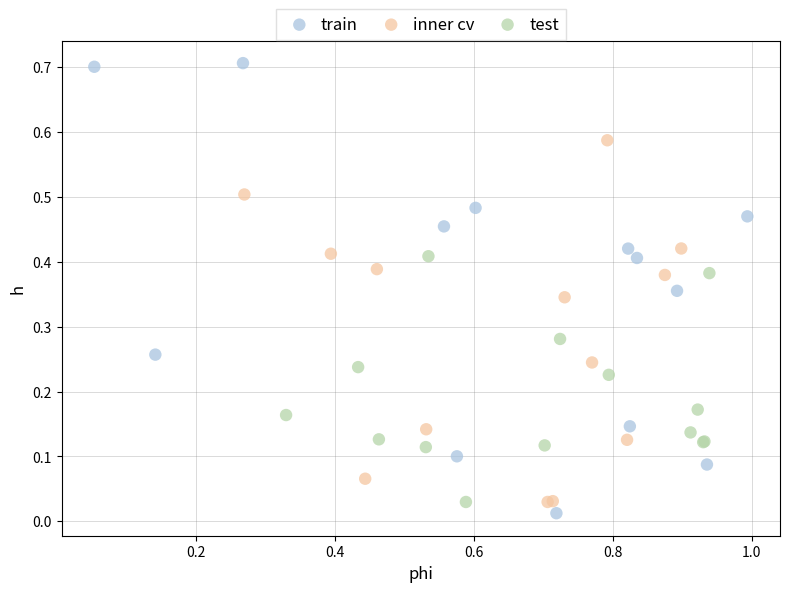

Which series contains the lowest Y value?

train